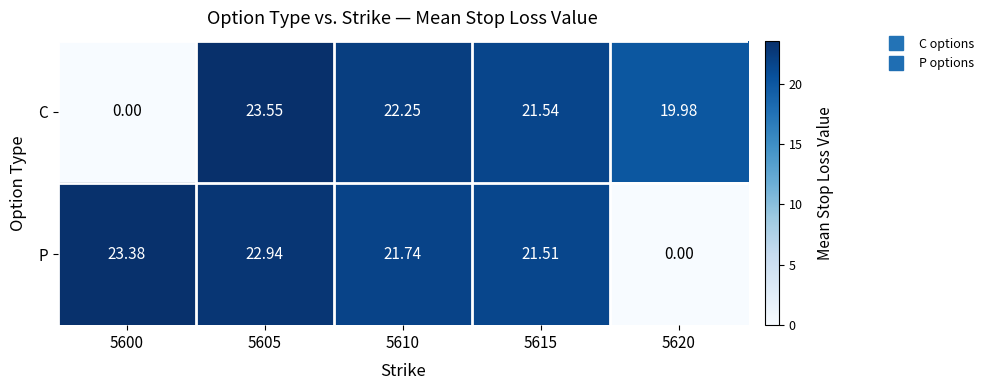

Which series changed the most between 5600 and 5615?

C